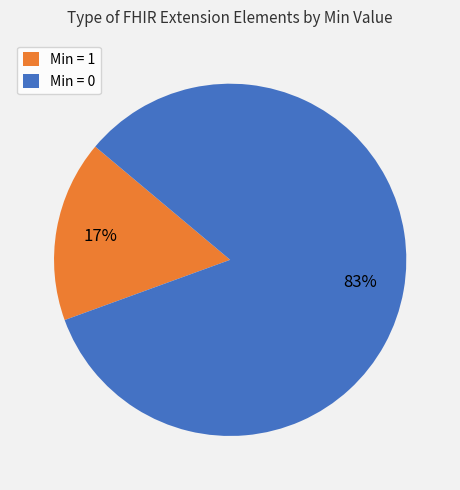

To the nearest percent, what is the combined percentage of Min = 1 and Min = 0?

100%